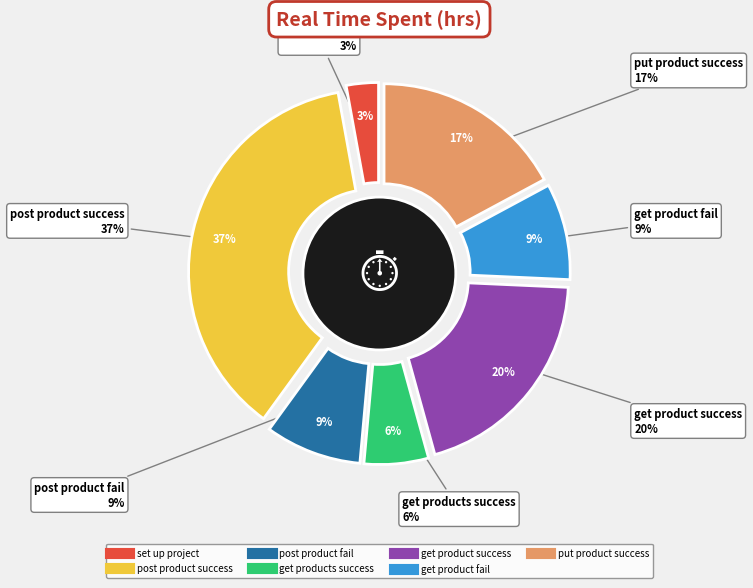

What percentage is NOT represented by post product success?

62.9%